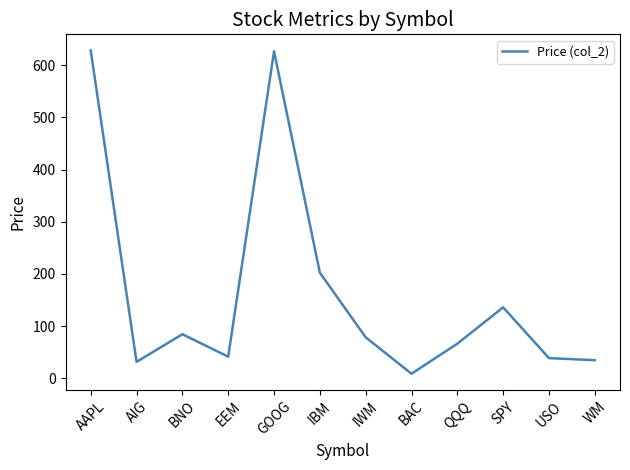

What position from the right is IBM?

7